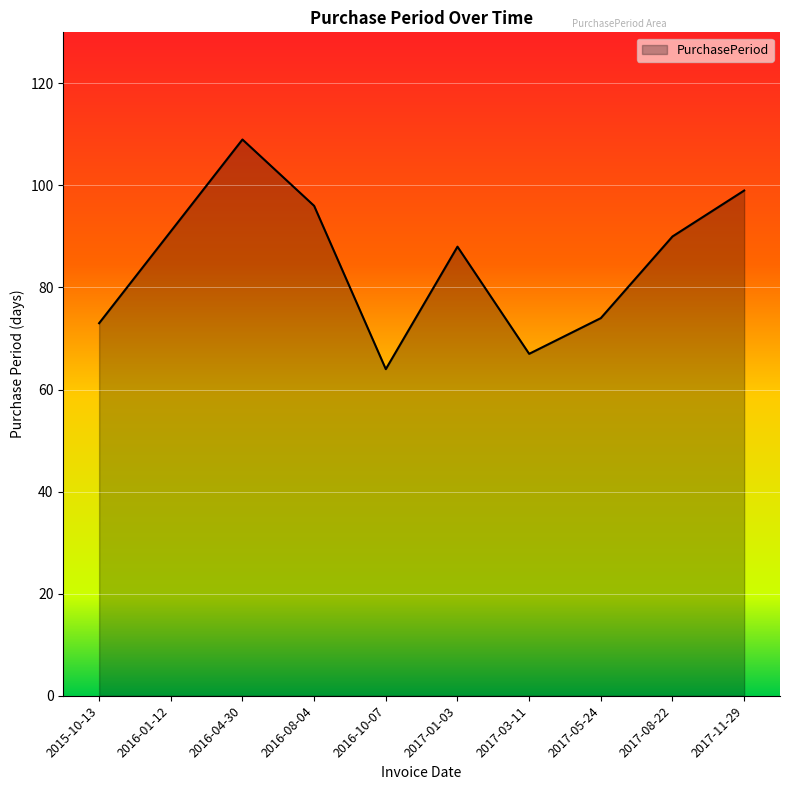

True or false: the data shows 160 at 2016-01-12.

False